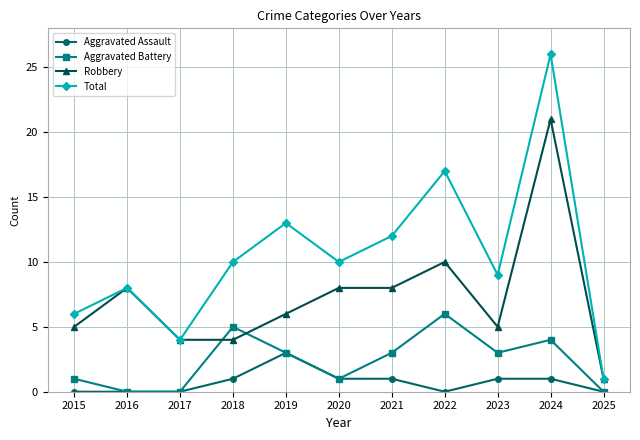

What is the difference between the maximum and minimum values in the Aggravated Assault series?

3